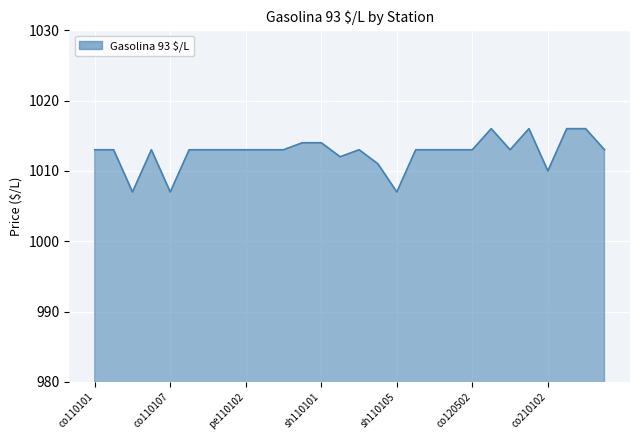

How many lines are shown in the chart?

1